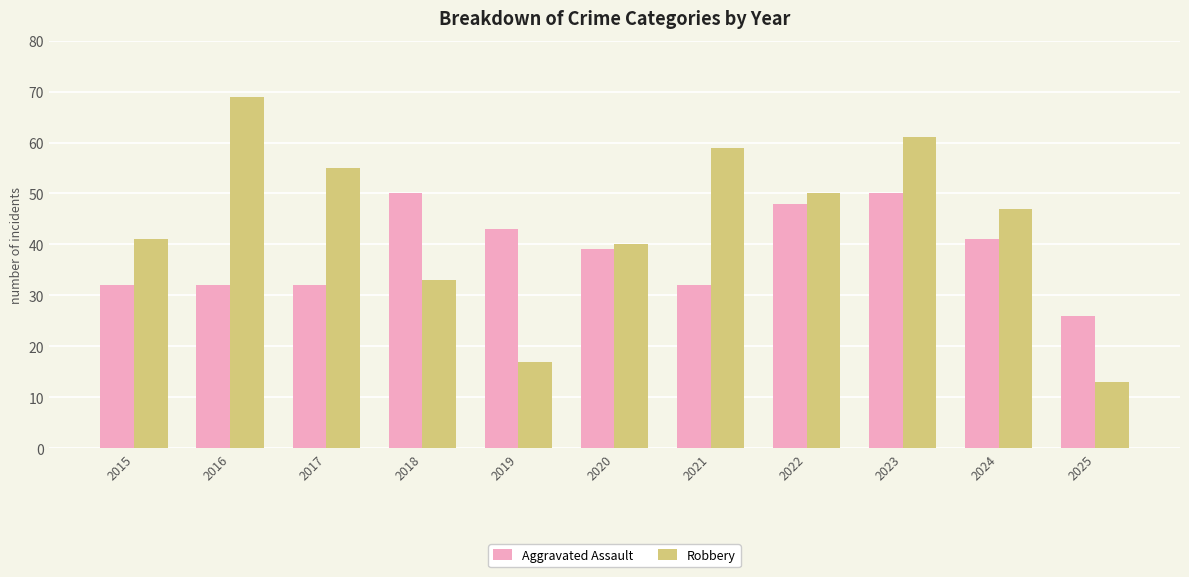

How many series are shown in this chart?

2